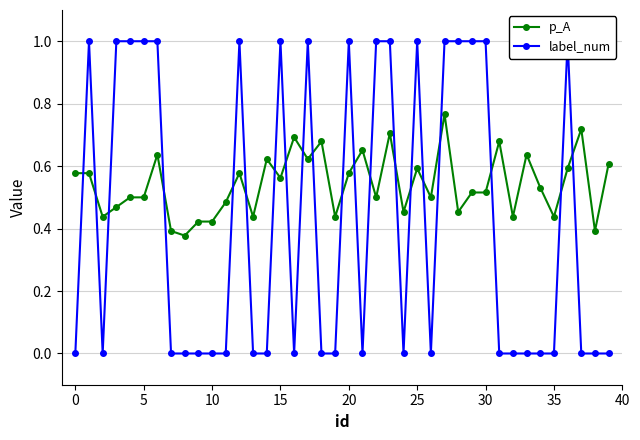

At how many categories does at least one series exceed 0?

40